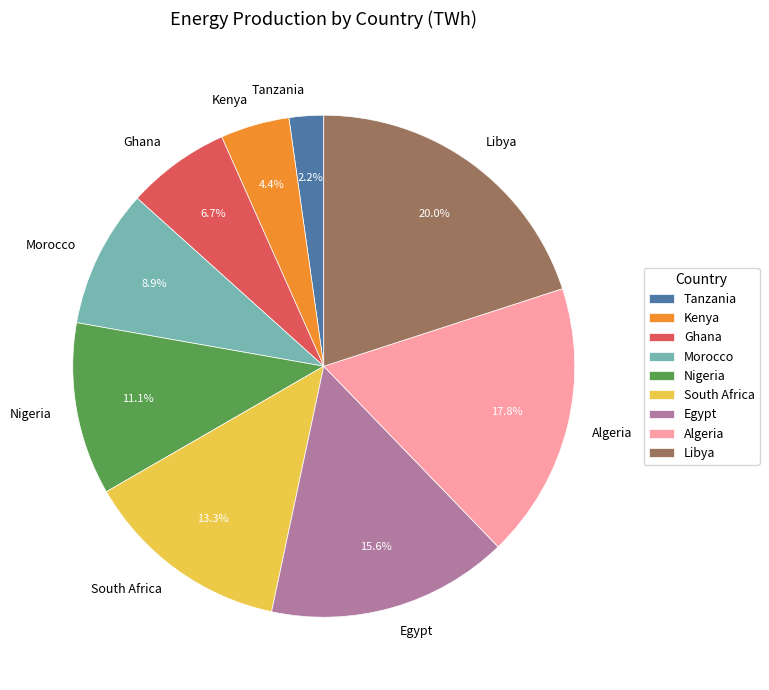

Which slice is the smallest?

Tanzania